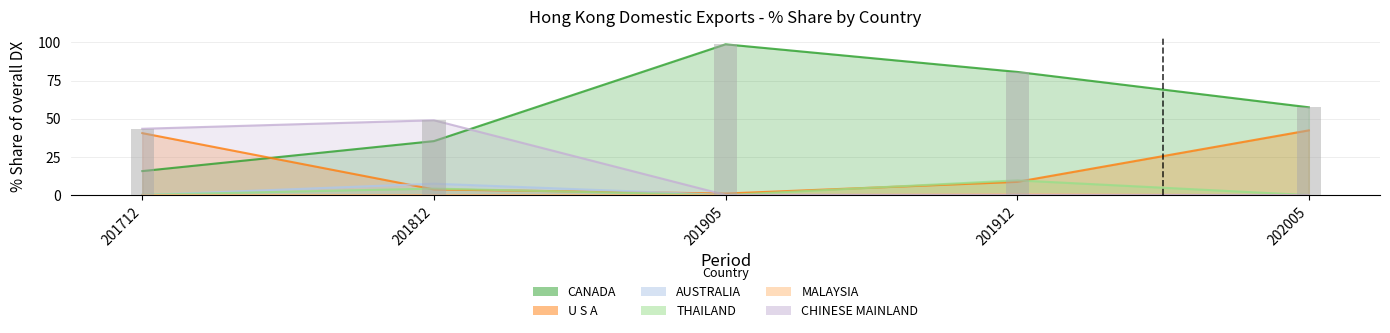

What is the difference between the maximum and minimum values in the 201812_% Share series?

49.0